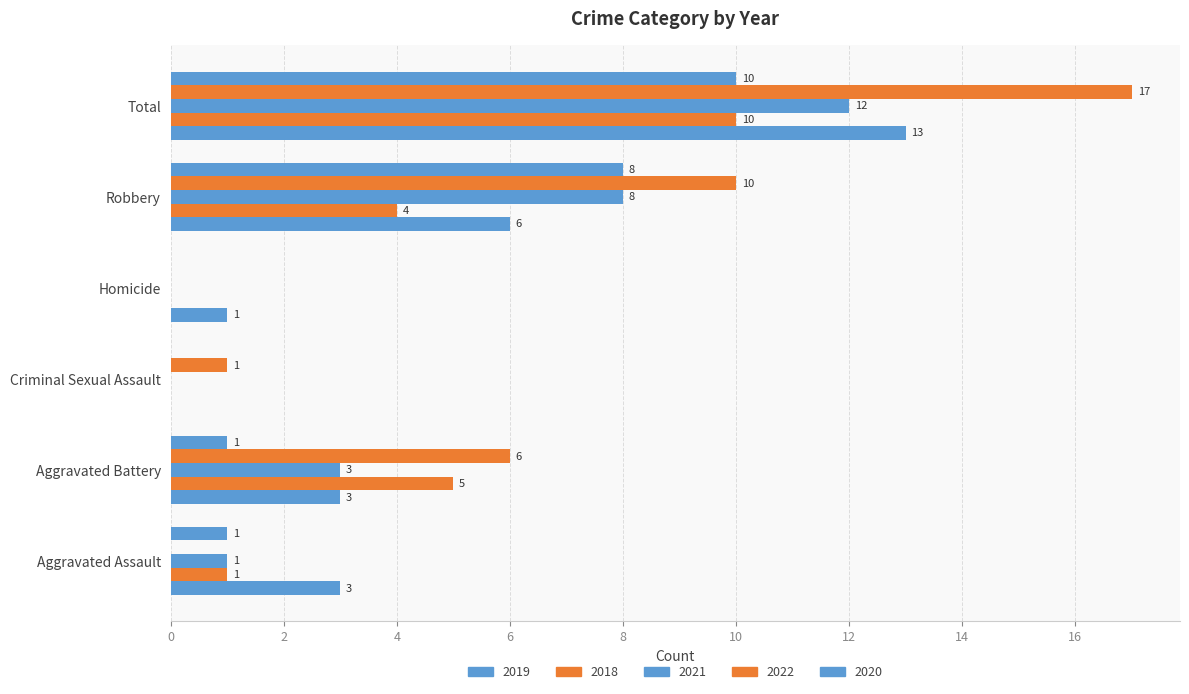

What position from the right is Robbery?

2